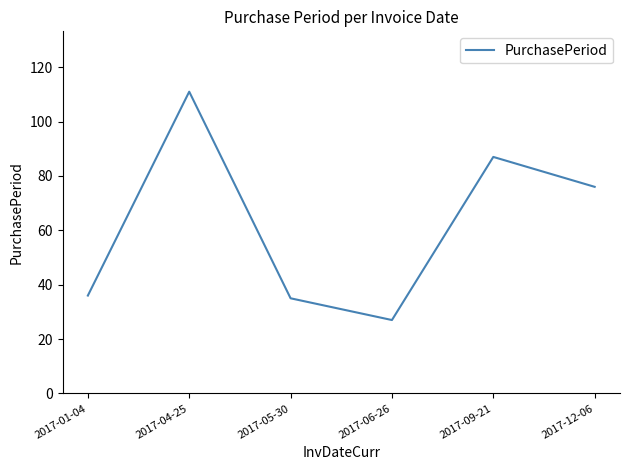

What is the difference between the maximum and second lowest values?

76